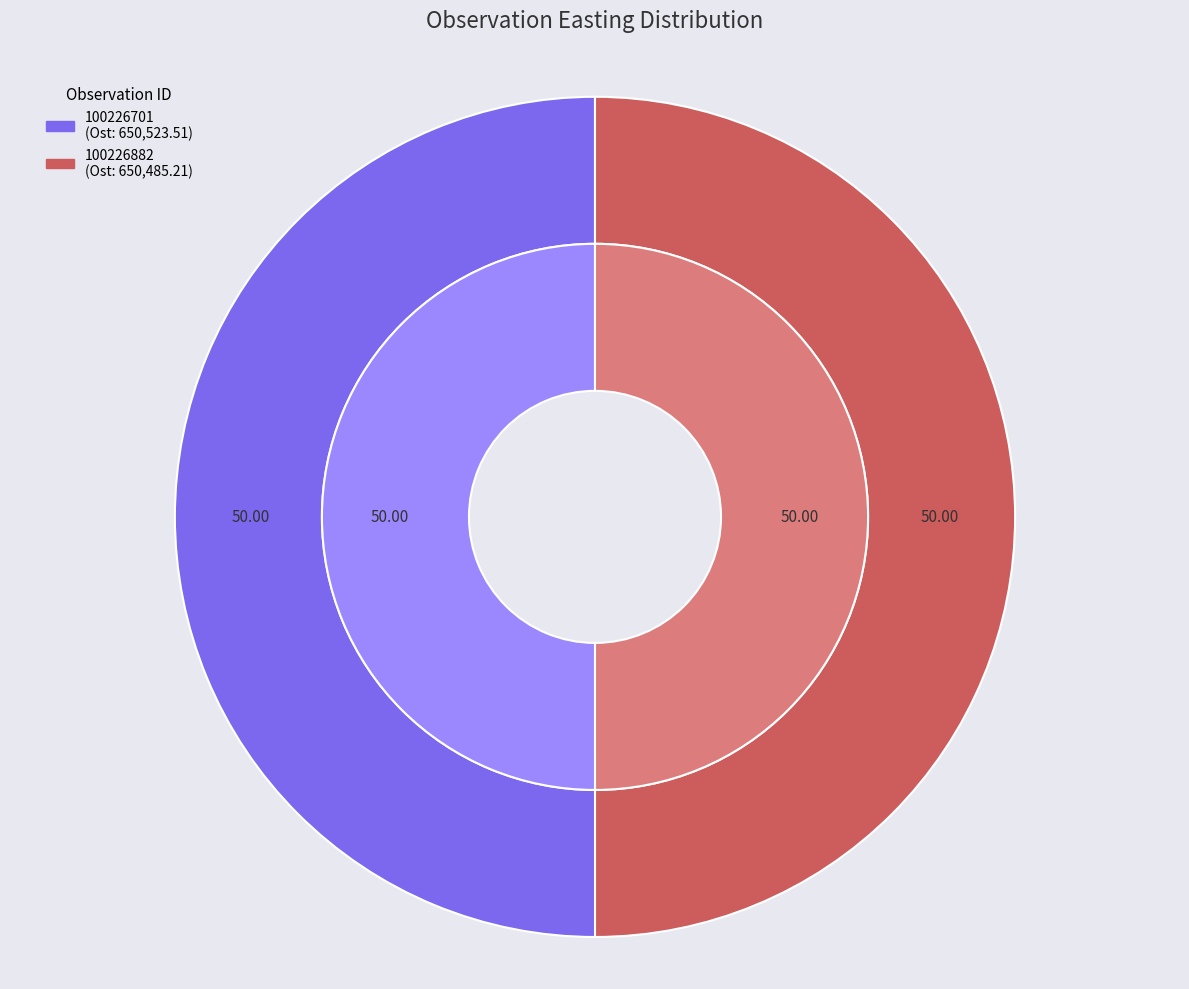

Which slice is the smallest?

100226882